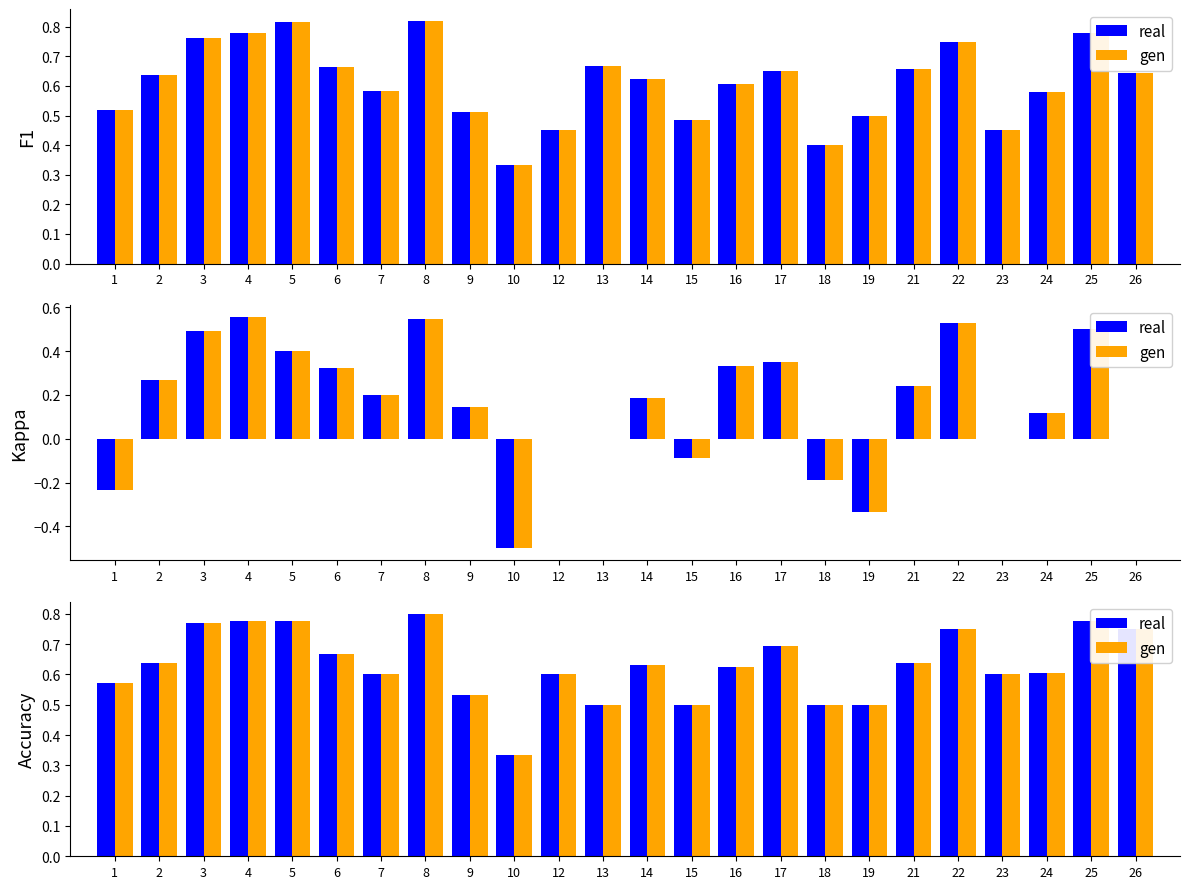

List the series in order of their peak value, lowest first.

real, gen